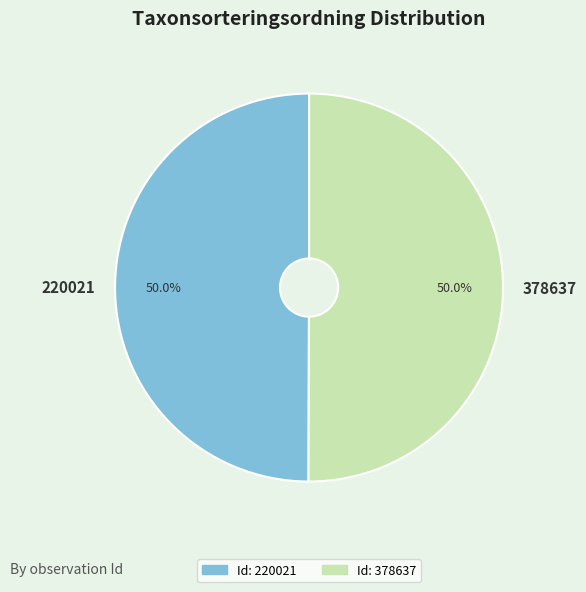

What is the ratio of the value at 220021 to the value at 378637?

1.0